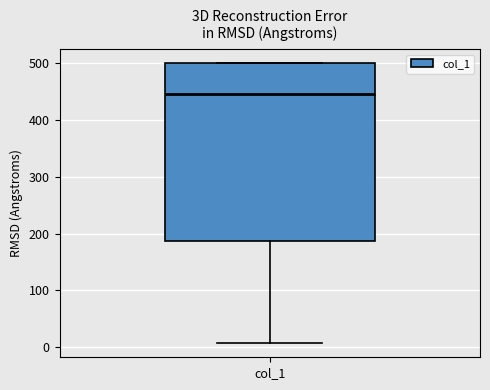

Where is the lower edge of the box for col_1 on the y-axis? The values are not printed on the chart, so give them approximately, as read against the axis.

190